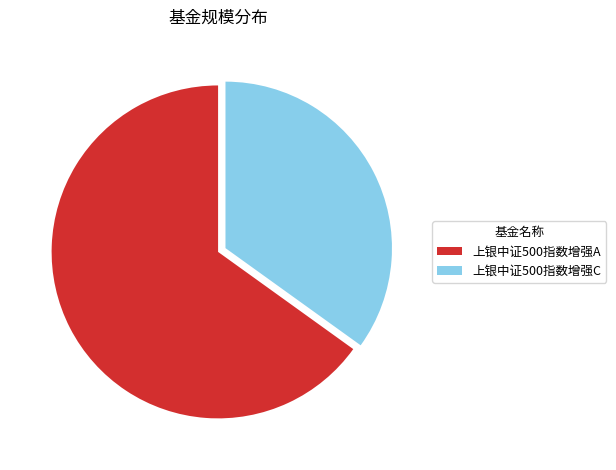

What is the ratio of the value at 上银中证500指数增强C to the value at 上银中证500指数增强A?

0.5